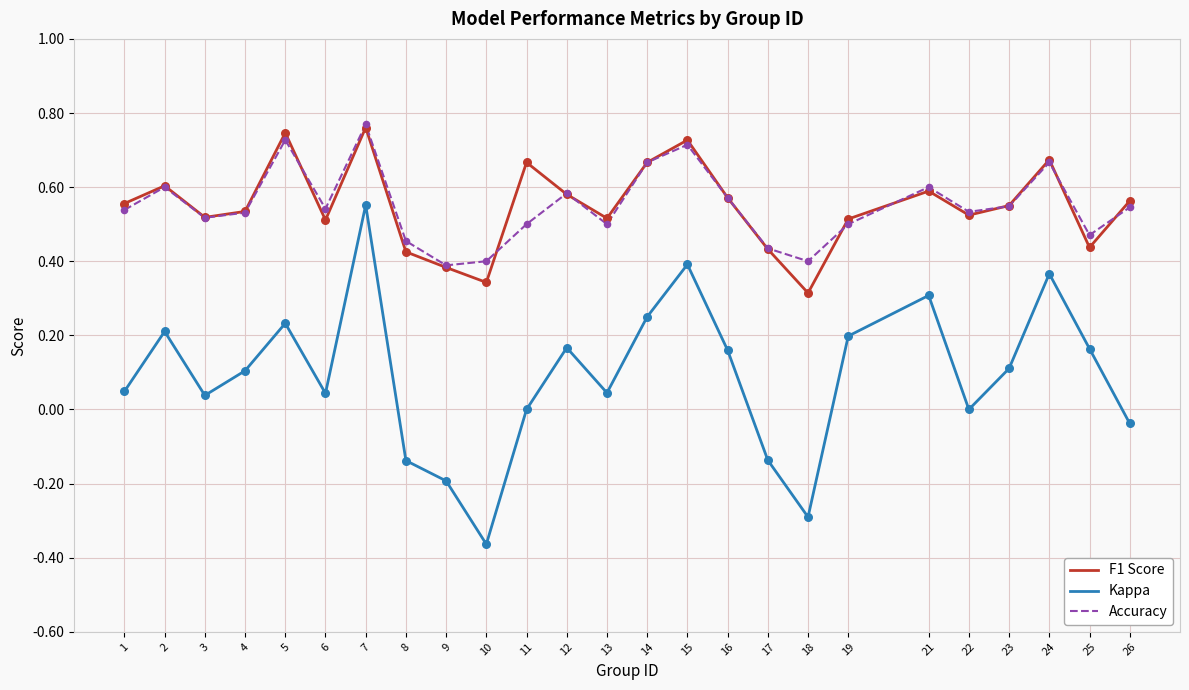

What is the total value across all series at 2?

1.4